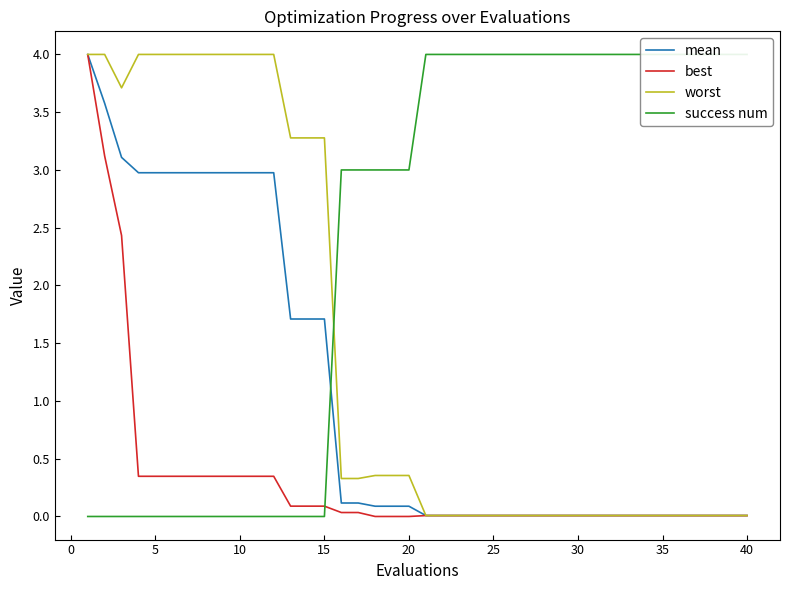

At how many categories does at least one series exceed 3?

35